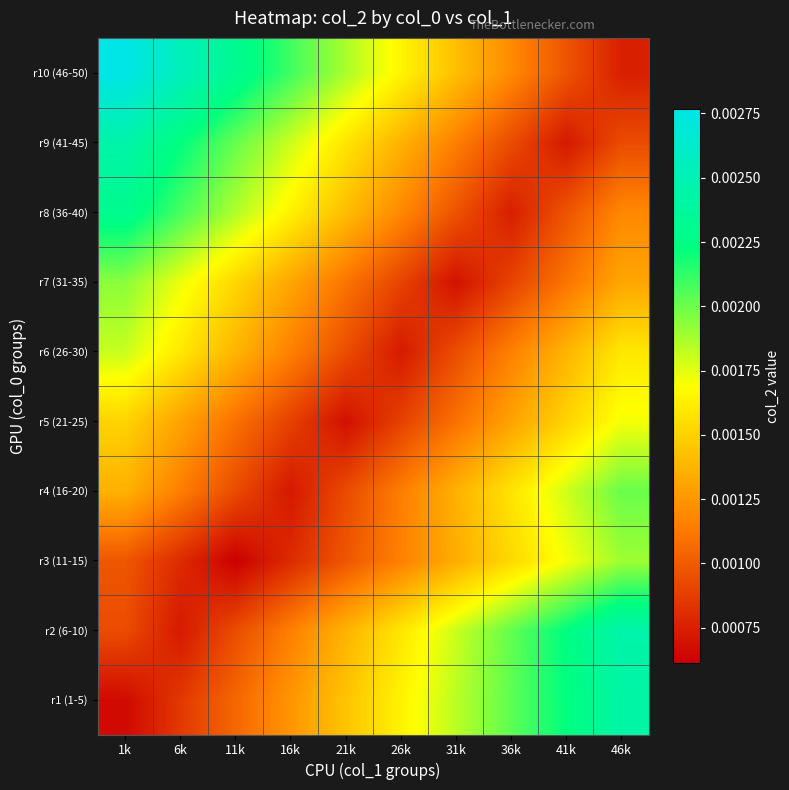

Which has a higher value, 36k or 21k?

36k